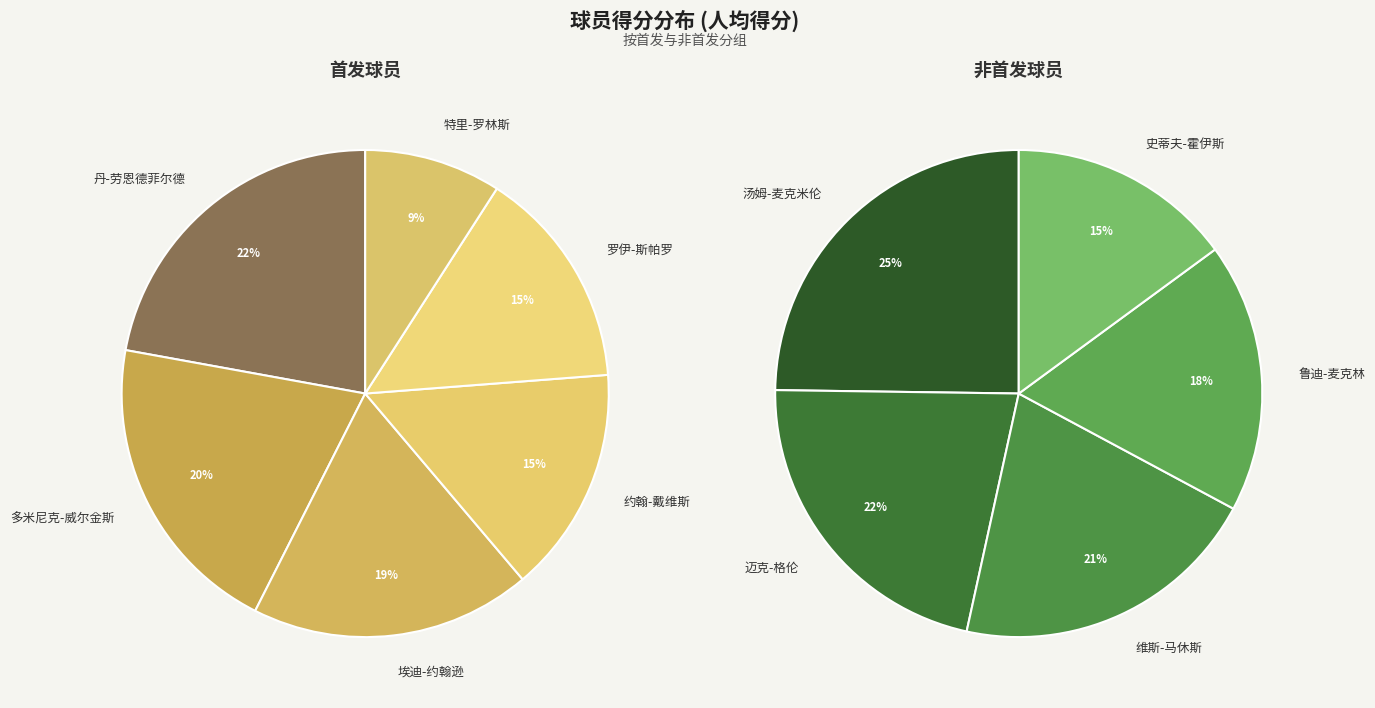

How many segments does this pie chart have?

11